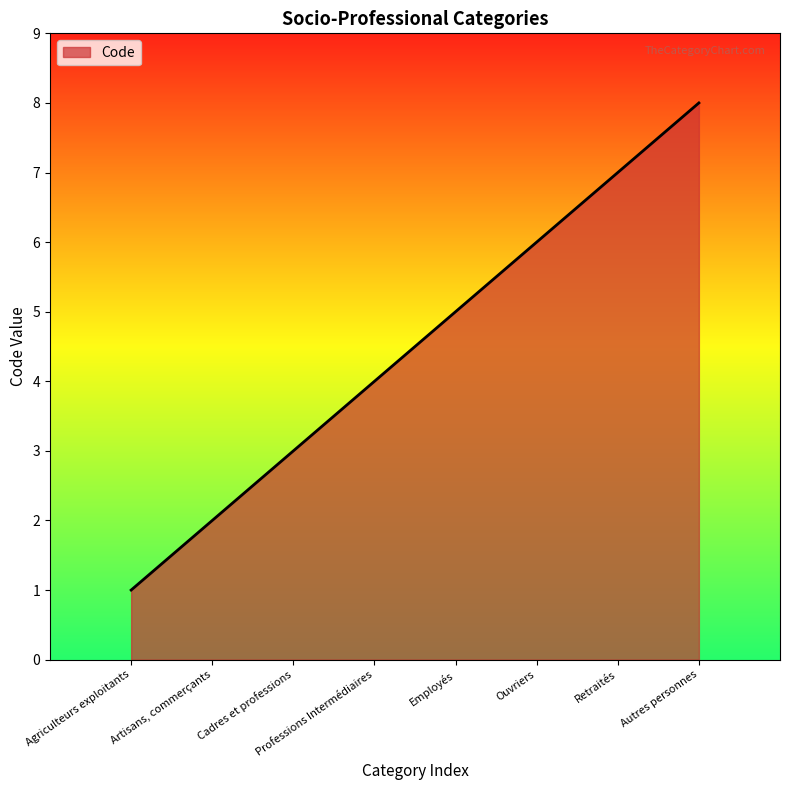

How many series are shown in this chart?

1